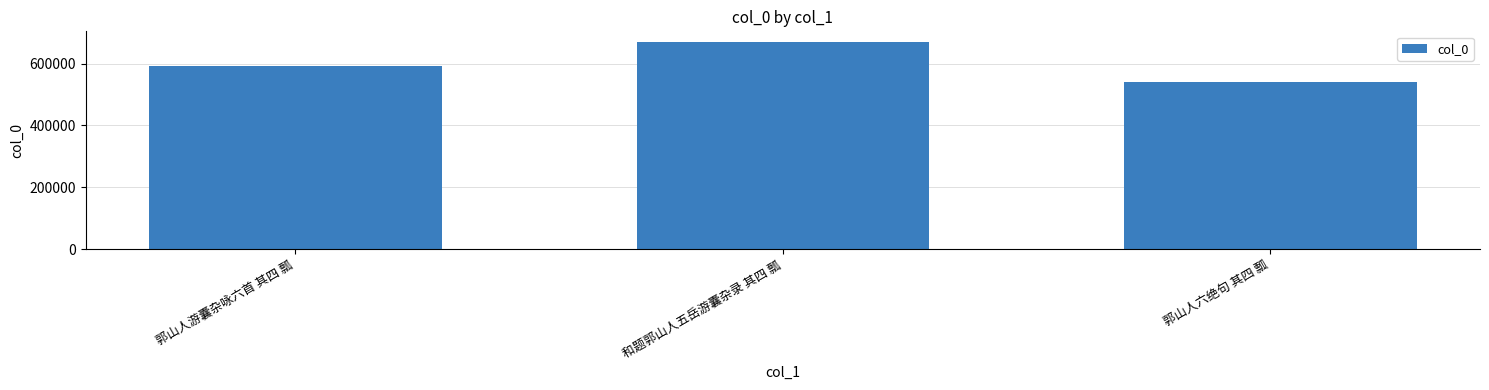

Reading right to left, list all the values displayed in this chart.

539426	670759	592483